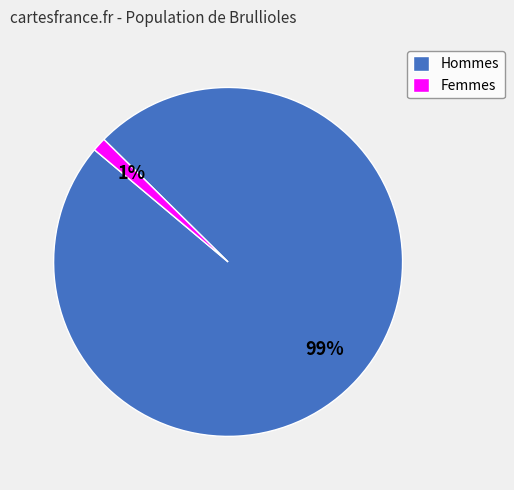

Does any single category account for the majority?

Yes